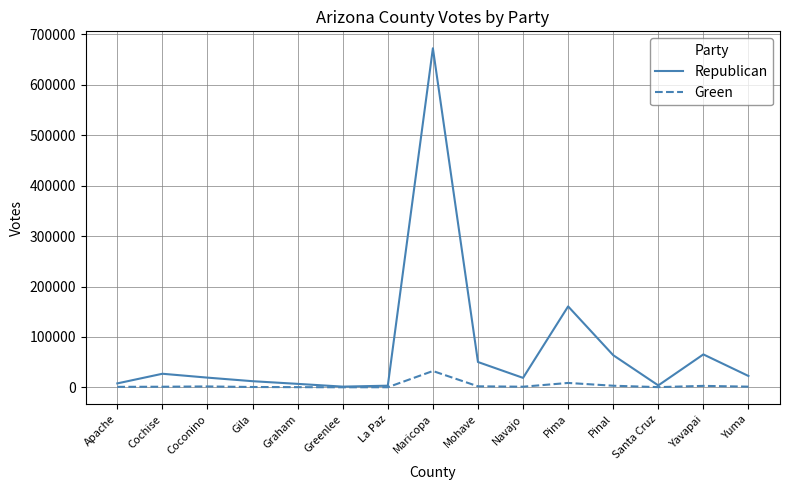

At which category is the sum across all series the highest?

Maricopa